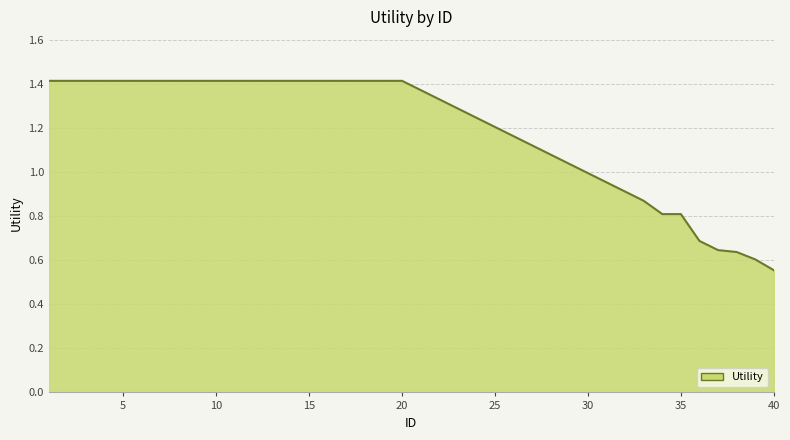

What is the greatest value displayed?

1.4